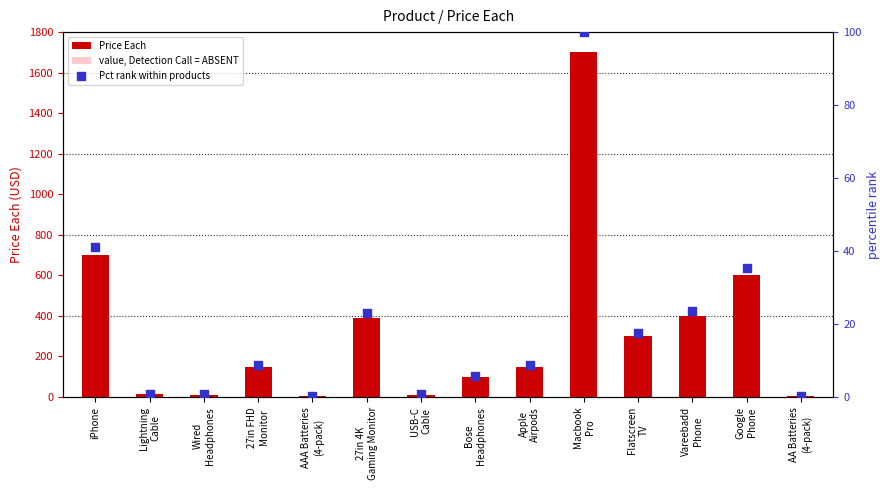

At how many categories does at least one series exceed 906?

1